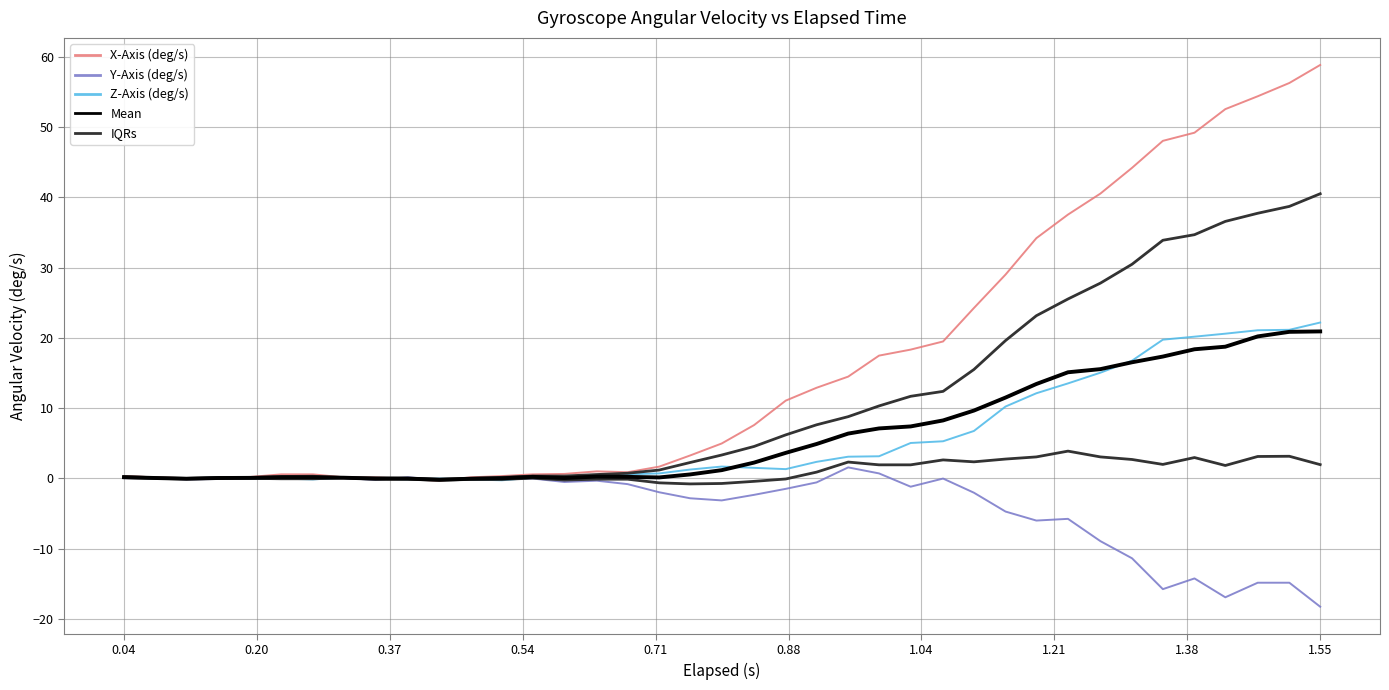

Reading left to right, extract all data points from this chart.

X-Axis (deg/s): 0.3	0.2	0.0	0.1	0.2	0.6	0.6	0.2	0.2	-0.1	-0.3	0.2	0.3	0.6	0.6	1.0	0.9	1.7	3.3	5.0	7.6	11.1	12.9	14.5	17.5	18.3	19.5	24.2	29.0	34.2	37.5	40.5	44.2	48.0	49.2	52.5	54.4	56.3	58.8
Y-Axis (deg/s): 0.0	0.0	-0.1	-0.1	0.0	-0.1	0.0	0.0	-0.2	0.2	-0.2	-0.1	-0.0	-0.0	-0.5	-0.3	-0.8	-2.0	-2.8	-3.1	-2.3	-1.5	-0.6	1.6	0.7	-1.2	-0.0	-2.0	-4.7	-6.0	-5.7	-8.9	-11.4	-15.7	-14.2	-16.9	-14.8	-14.8	-18.2
Z-Axis (deg/s): 0.2	-0.0	-0.0	0.2	-0.0	-0.0	-0.1	0.1	-0.0	-0.1	-0.0	-0.1	-0.3	0.1	0.0	0.1	0.6	0.7	1.3	1.7	1.5	1.3	2.4	3.1	3.2	5.0	5.3	6.8	10.2	12.1	13.5	15.0	16.8	19.7	20.2	20.6	21.1	21.1	22.2
Mean: 0.2	0.1	-0.0	0.1	0.1	0.2	0.2	0.1	-0.0	-0.0	-0.2	-0.0	0.0	0.2	0.1	0.3	0.2	0.1	0.6	1.2	2.3	3.6	4.9	6.4	7.1	7.4	8.3	9.7	11.5	13.4	15.1	15.6	16.5	17.3	18.4	18.7	20.2	20.9	20.9
IQRs: 0.1	0.0	-0.1	0.0	0.0	-0.0	-0.0	0.1	-0.1	-0.1	-0.3	-0.1	-0.1	0.0	-0.2	-0.1	-0.1	-0.6	-0.8	-0.7	-0.4	-0.1	0.9	2.3	1.9	1.9	2.6	2.4	2.8	3.1	3.9	3.1	2.7	2.0	3.0	1.8	3.1	3.2	2.0